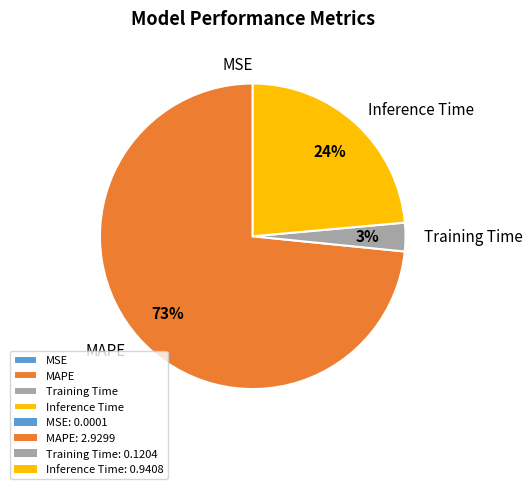

To the nearest percent, what portion does MAPE represent?

73%